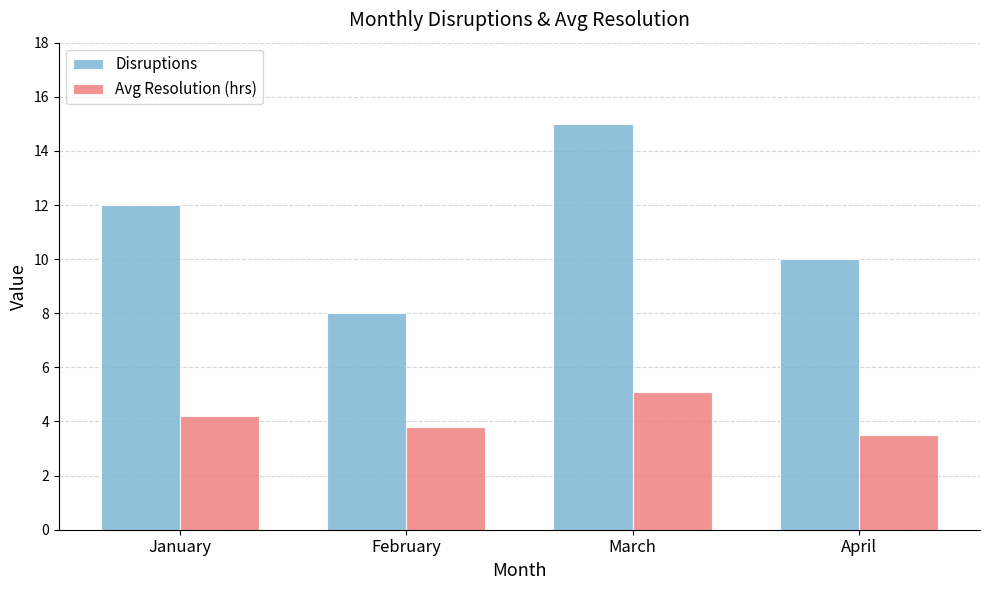

Rank the series by their maximum value, from highest to lowest.

Disruptions, Avg Resolution (hrs)